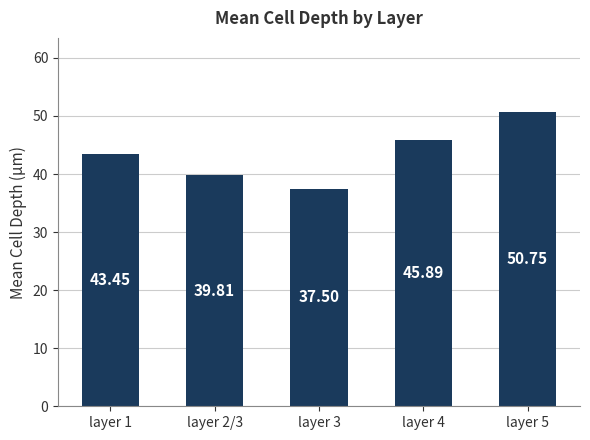

What is the change in value from layer 1 to layer 5?

+7.3